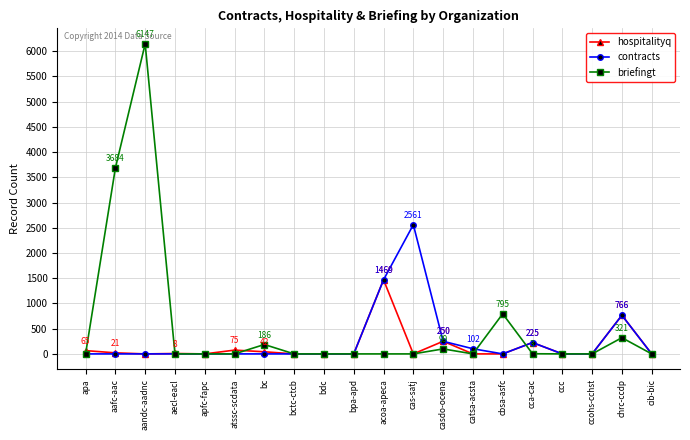

What is the total value across all series at aecl-eacl?

8